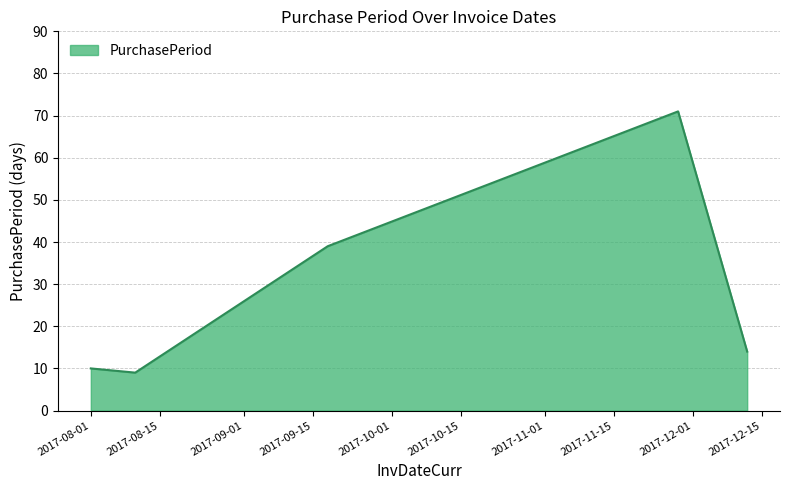

True or false: there are more than 0 points higher than both neighbors.

True